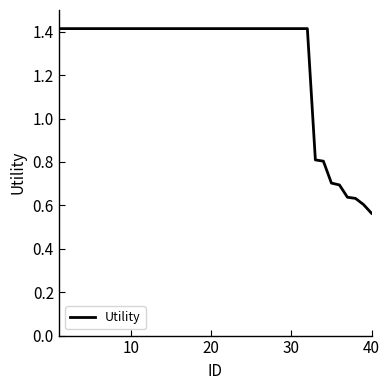

What is the maximum value shown in the chart?

1.4